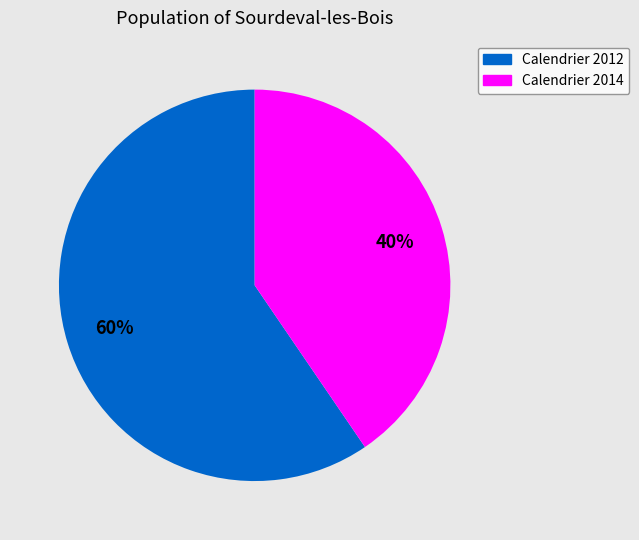

To the nearest percent, what is the average slice percentage?

50%